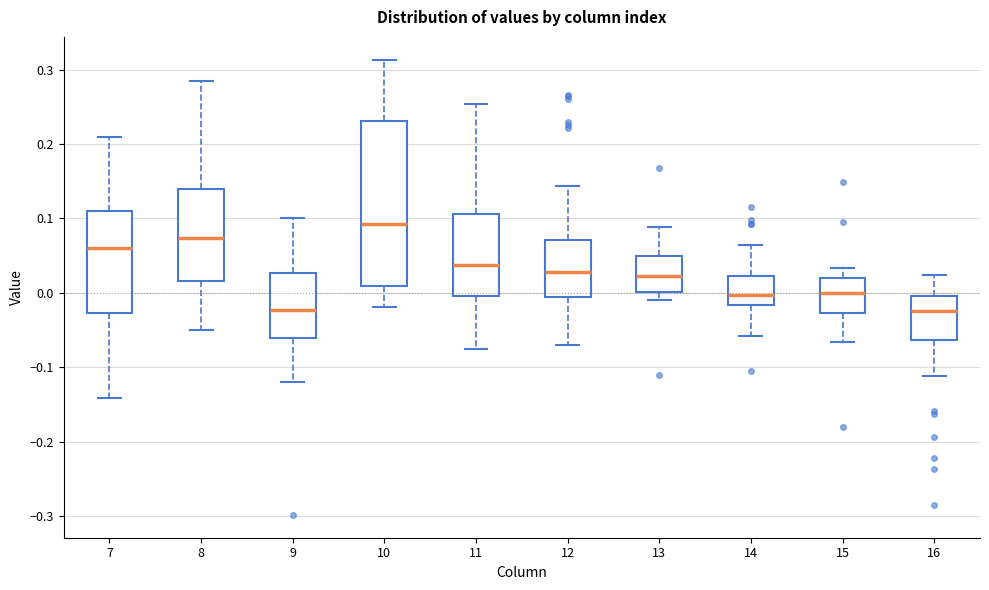

Reading left to right, read every box against the y-axis: the position of its median line, the range the box covers, and the ends of its whiskers. The values are not printed on the chart, so give them approximately, as read against the axis.

7: median 0.06, box -0.03 to 0.11, whiskers -0.14 to 0.21
8: median 0.07, box 0.02 to 0.14, whiskers -0.05 to 0.28
9: median -0.02, box -0.06 to 0.03, whiskers -0.12 to 0.10
10: median 0.09, box 0.01 to 0.23, whiskers -0.02 to 0.31
11: median 0.04, box 0.00 to 0.11, whiskers -0.08 to 0.25
12: median 0.03, box -0.01 to 0.07, whiskers -0.07 to 0.14
13: median 0.02, box 0.00 to 0.05, whiskers -0.01 to 0.09
14: median 0.00, box -0.02 to 0.02, whiskers -0.06 to 0.06
15: median 0.00, box -0.03 to 0.02, whiskers -0.07 to 0.03
16: median -0.03, box -0.06 to 0.00, whiskers -0.11 to 0.02